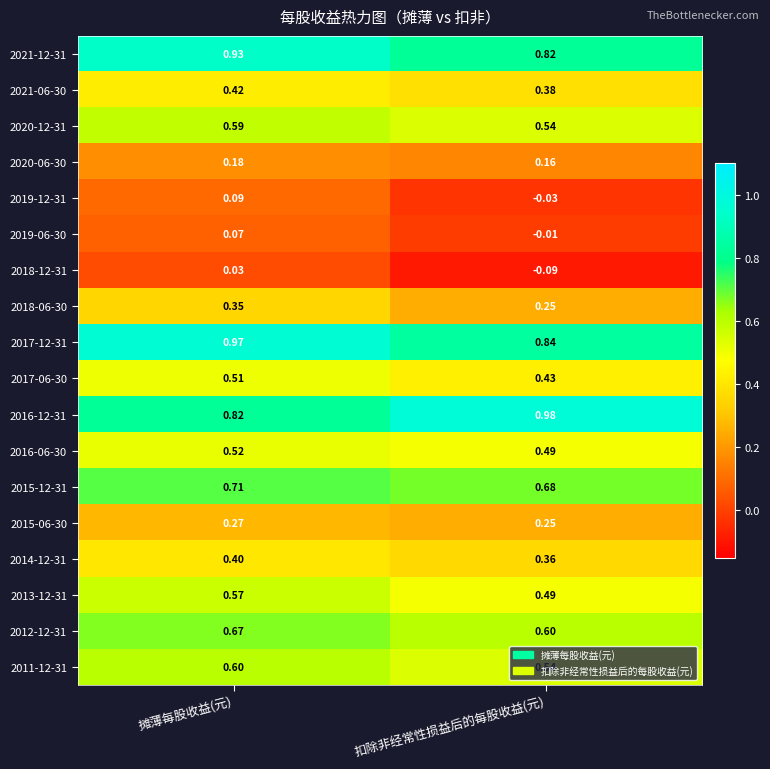

Is the value of 2016-12-31 at 扣除非经常性损益后的每股收益(元) greater than the value of 2019-06-30 at 摊薄每股收益(元)?

Yes